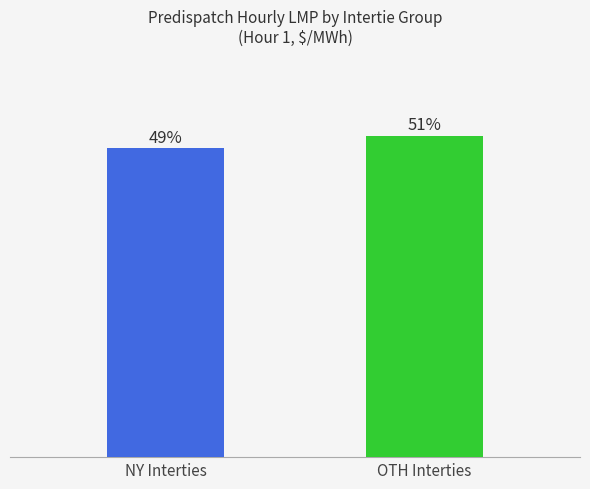

Which category has the lowest value across all series?

NY Interties